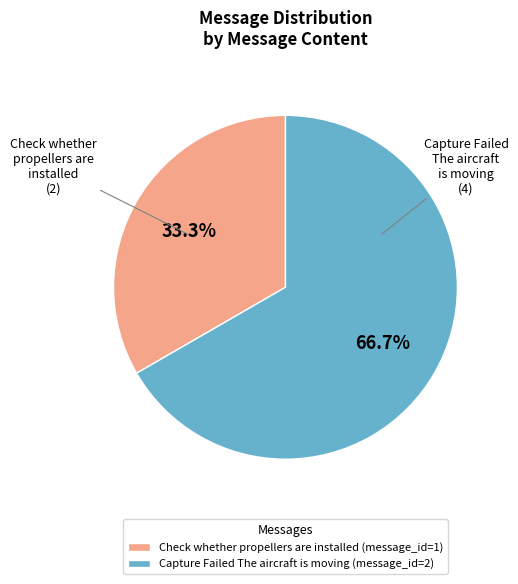

Rank the categories by value from highest to lowest.

Capture Failed The aircraft is moving (message_id=2), Check whether propellers are installed (message_id=1)